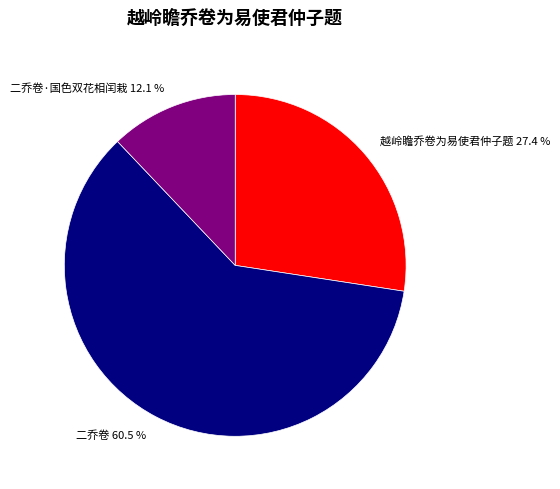

How much of the chart is everything except 越岭瞻乔卷为易使君仲子题 27.4 %?

72.6%